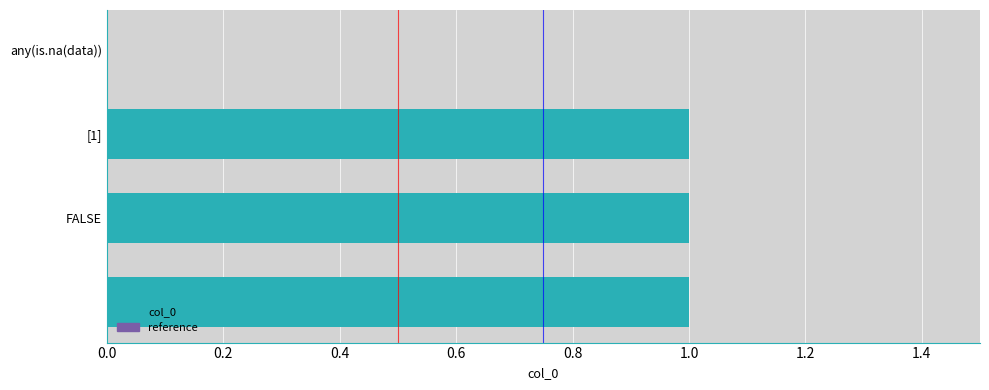

What is the sum of all values?

3